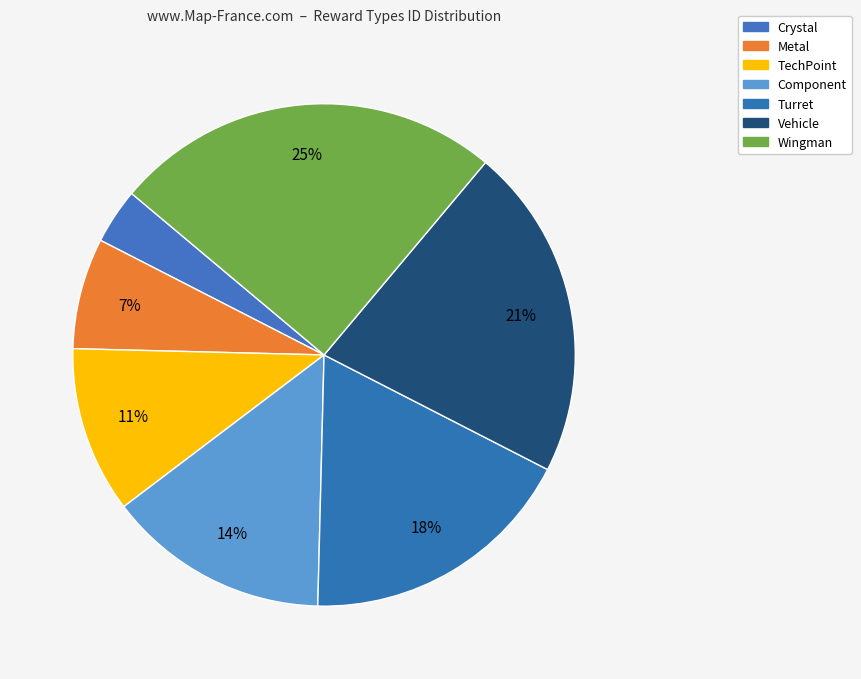

What is the change in value from Crystal to Metal?

+1